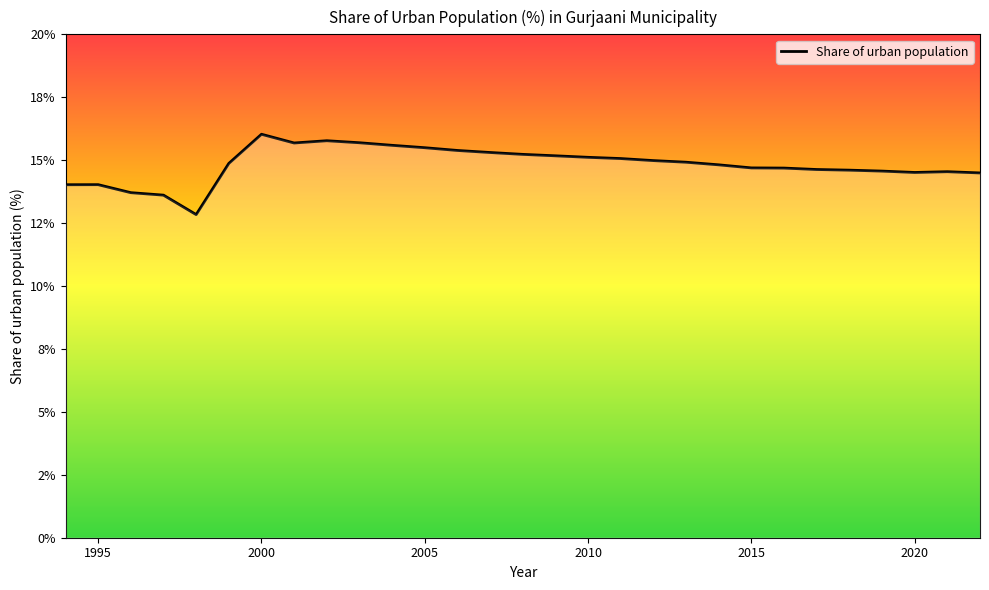

Reading left to right, extract all data points from this chart.

14.0	14.0	13.7	13.6	12.8	14.9	16.0	15.7	15.8	15.7	15.6	15.5	15.4	15.3	15.2	15.2	15.1	15.1	15.0	14.9	14.8	14.7	14.7	14.6	14.6	14.6	14.5	14.5	14.5